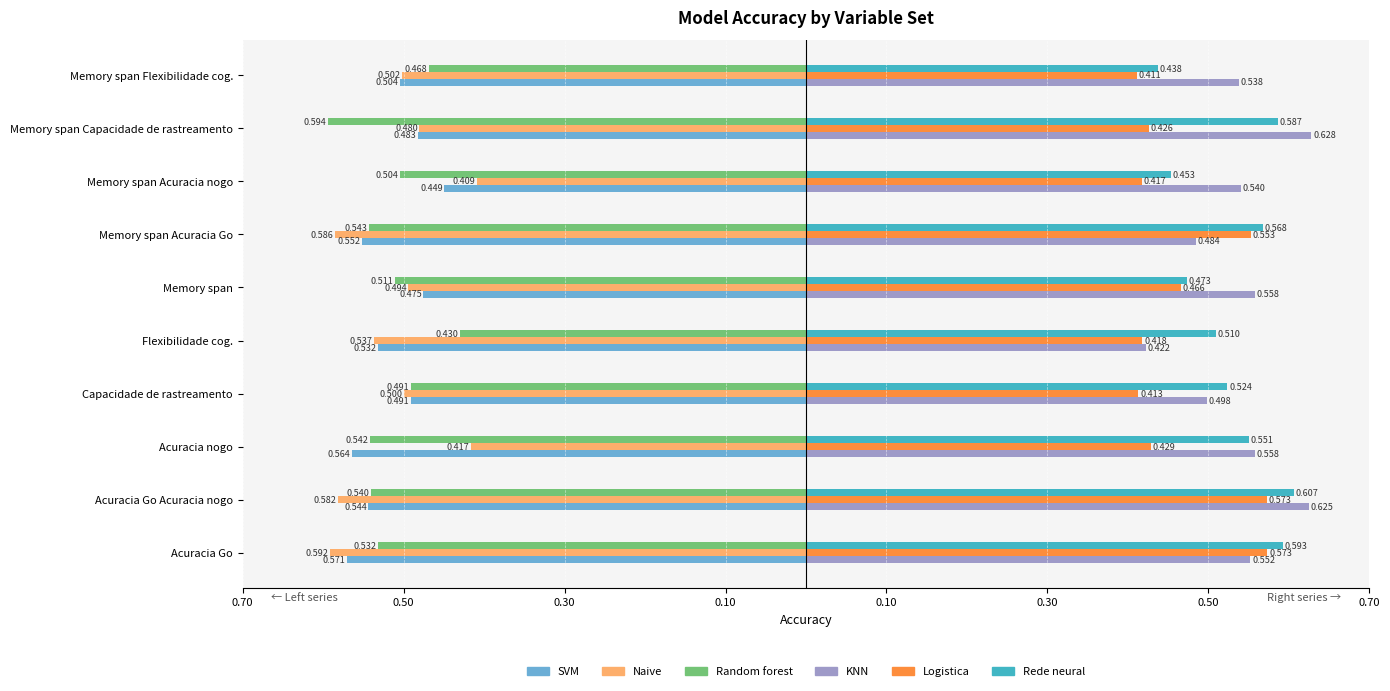

What is the average value of the Rede neural series?

0.5